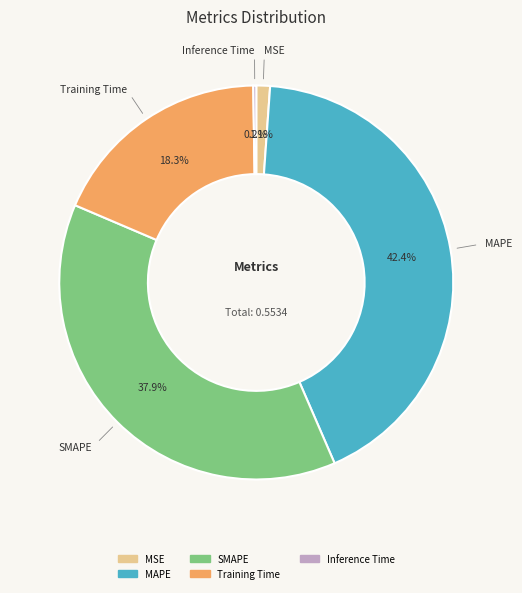

To the nearest percent, what is the average slice percentage?

20%